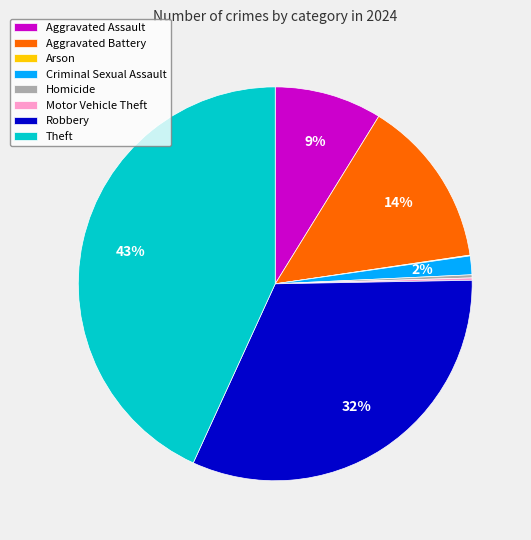

Is it true that Aggravated Battery is 21% of the pie?

False